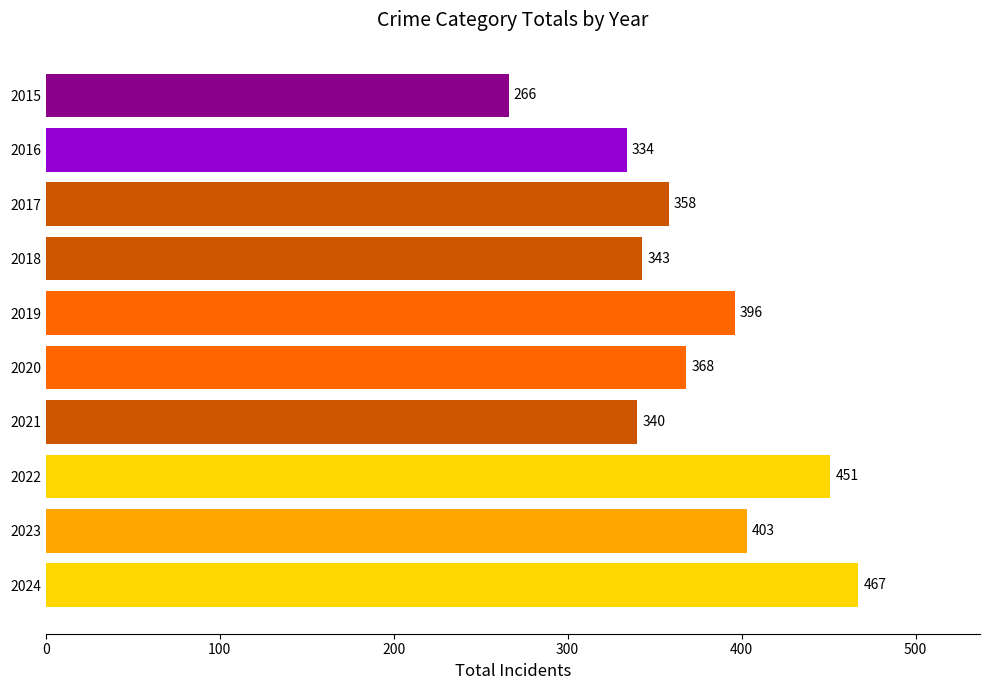

How many values are below 368?

5